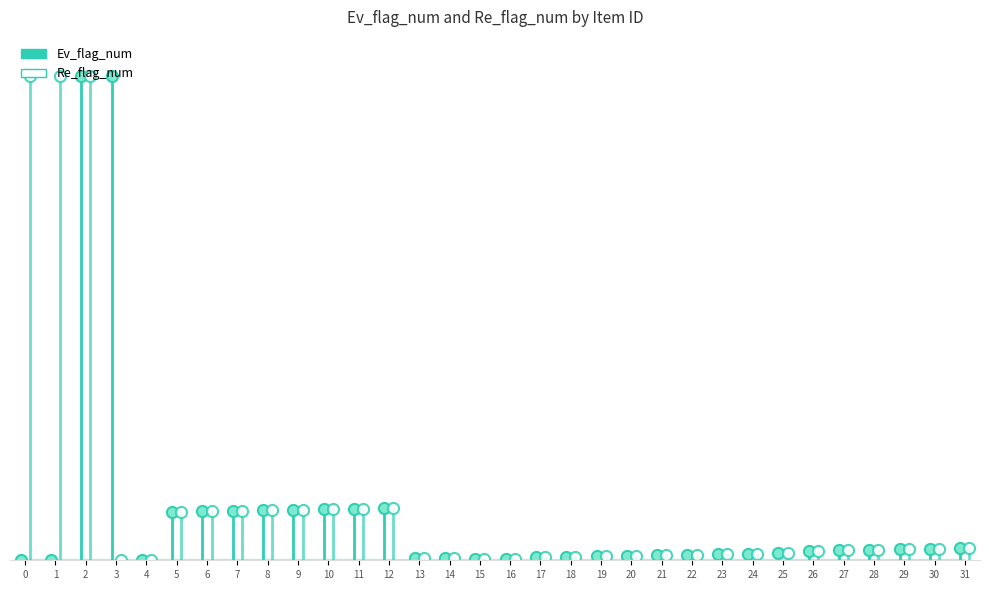

Rank the series by their maximum value, from lowest to highest.

Ev_flag_num, Re_flag_num